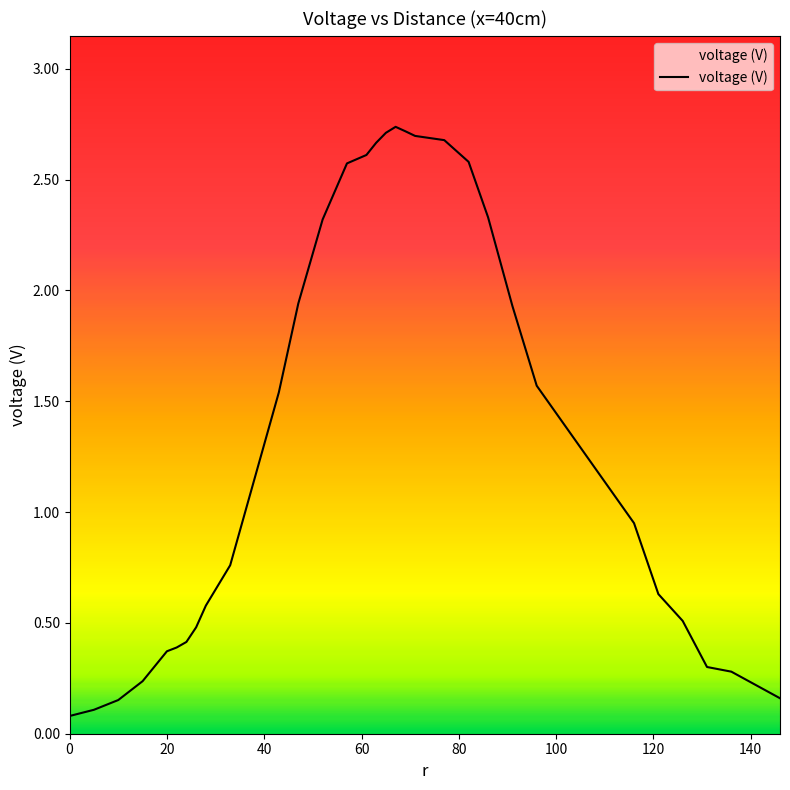

How many interior local peaks (higher than both neighbors) does the data have?

1